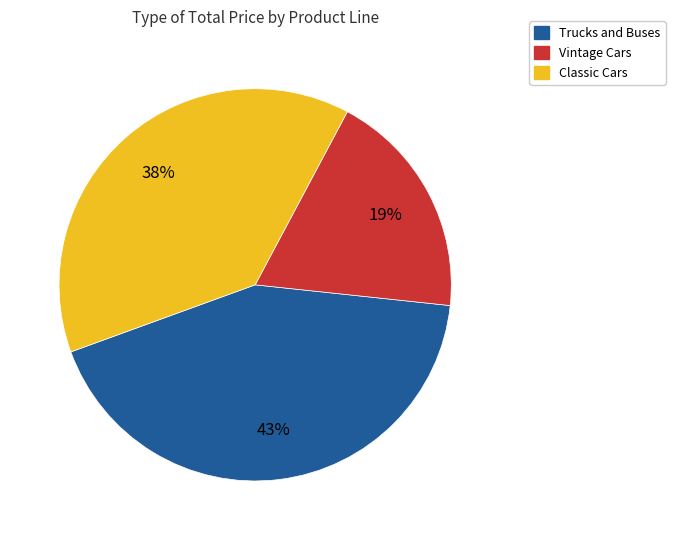

Does any single category account for the majority?

No